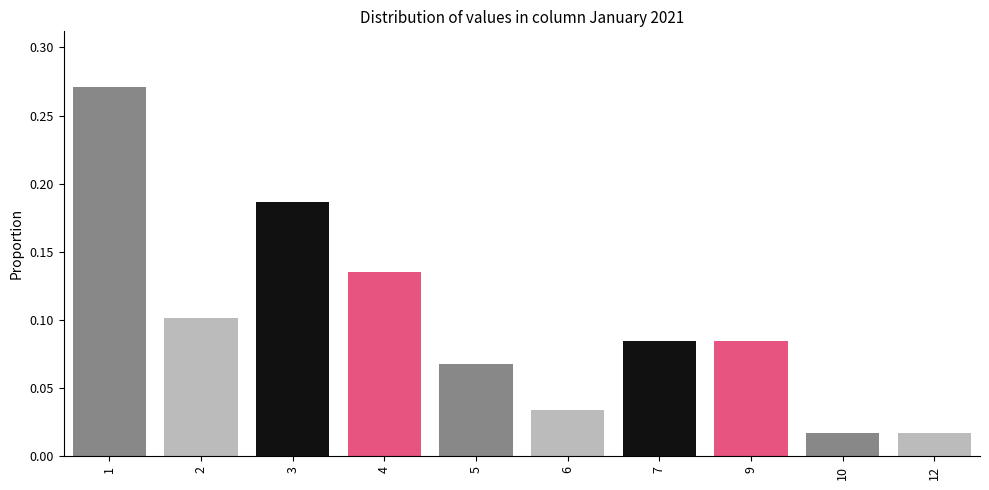

What is the sum of all values?

1.0